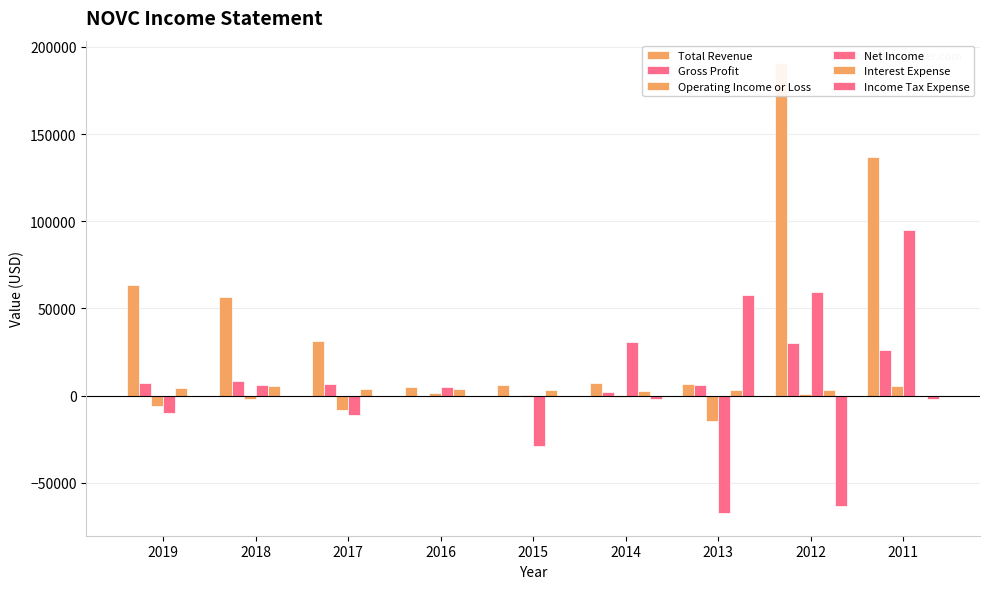

What is the difference between the maximum and minimum values in the Net Income series?

162300